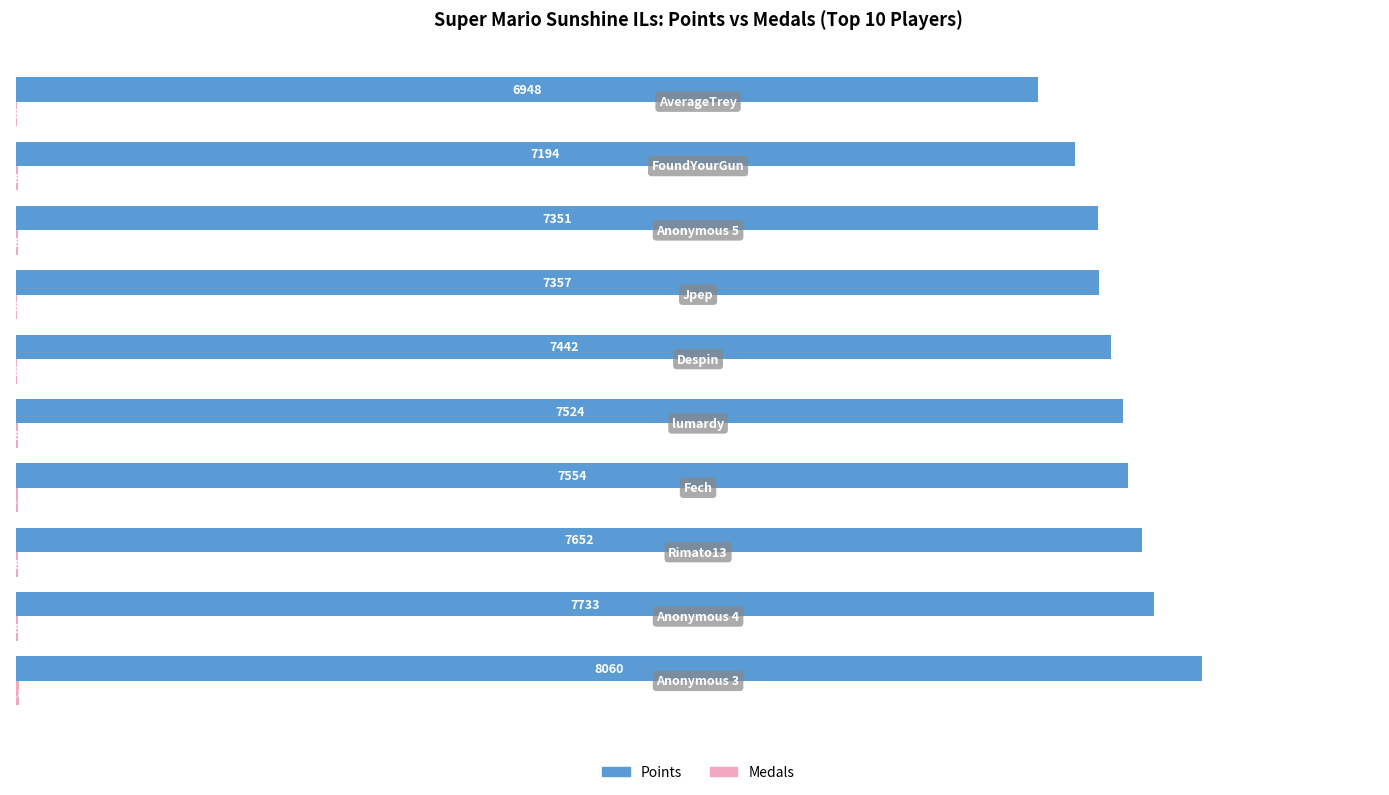

What is the maximum value for Points?

8060